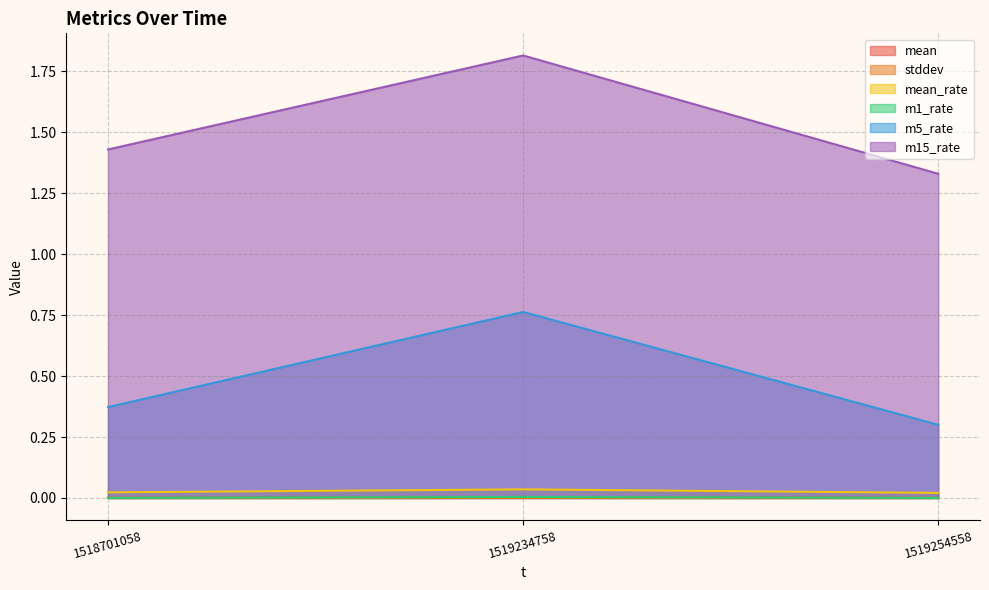

Which series has the largest total across all categories?

m15_rate